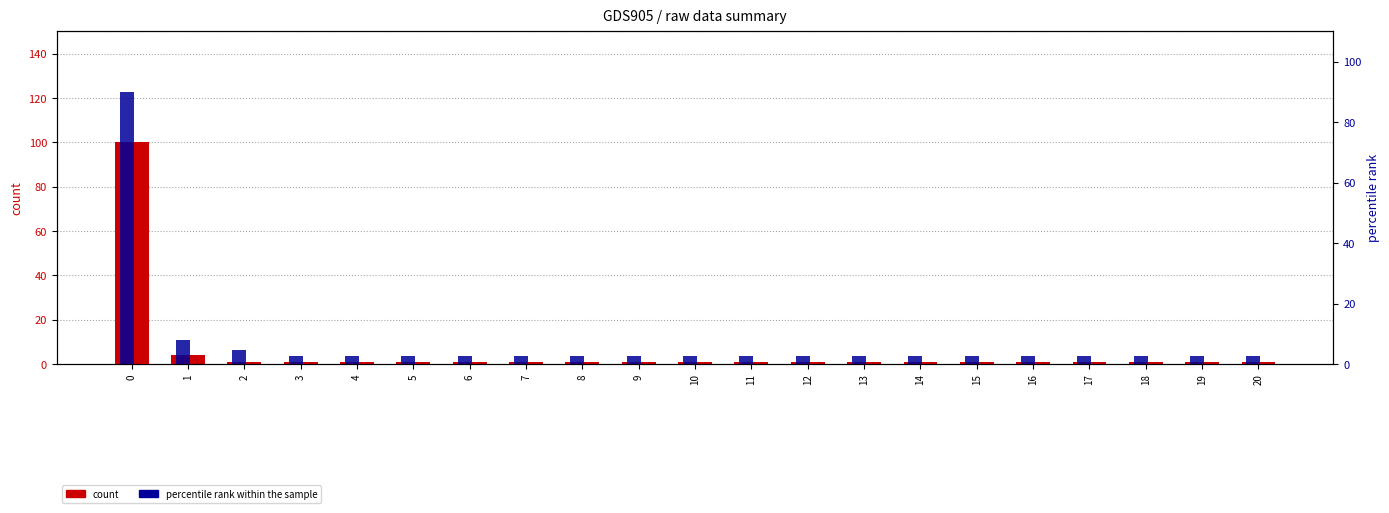

List the series in order of their overall mean, highest first.

percentile rank within the sample, count